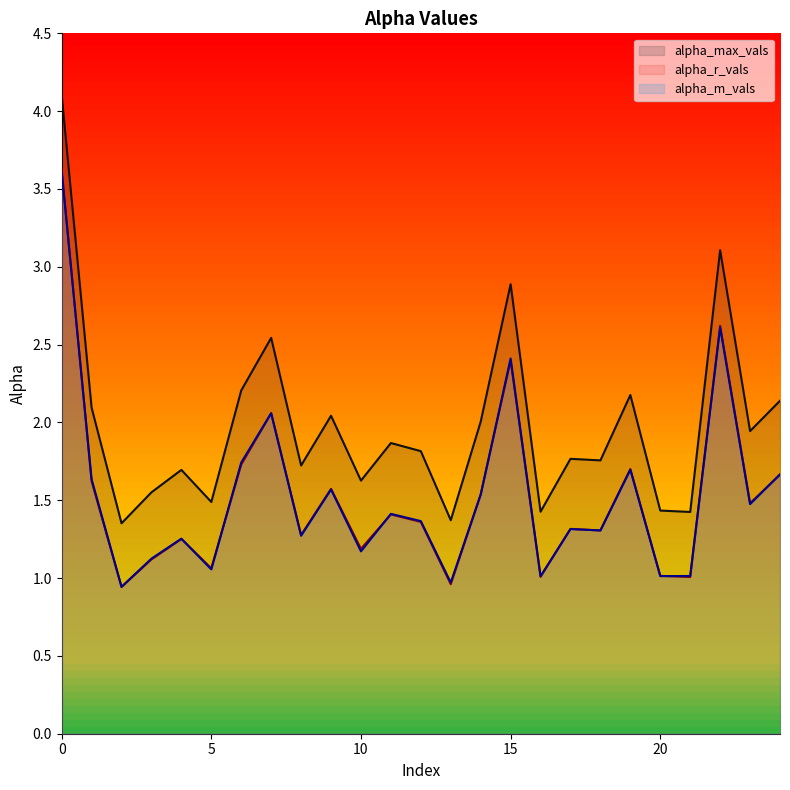

What is the smallest value displayed?

0.9